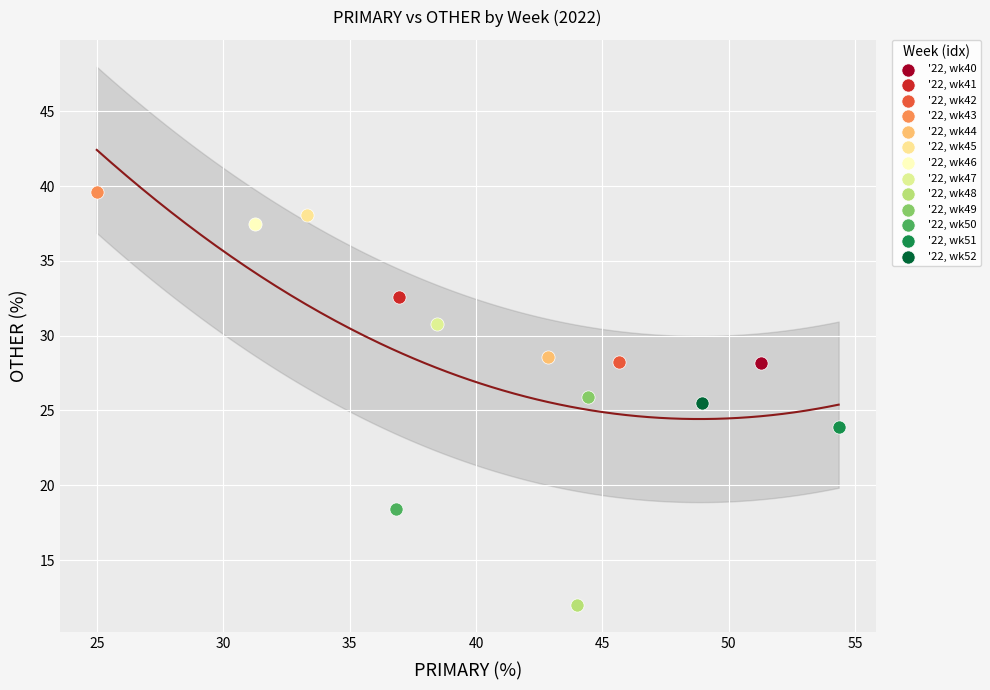

Which series reaches the minimum Y coordinate?

'22, wk48